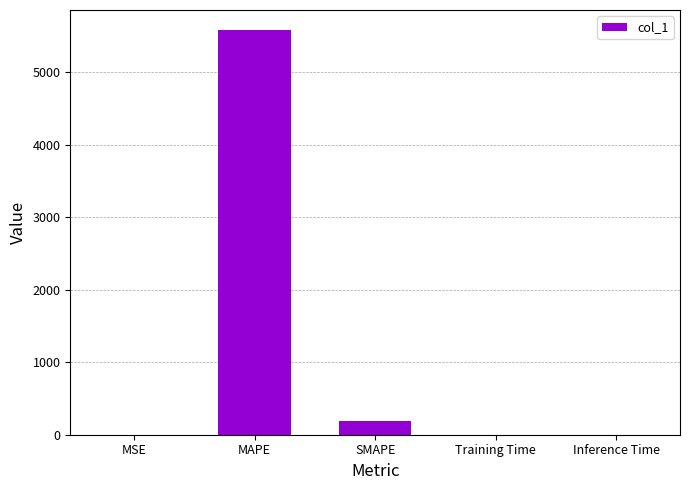

What is the change in value from MSE to Inference Time?

-0.2